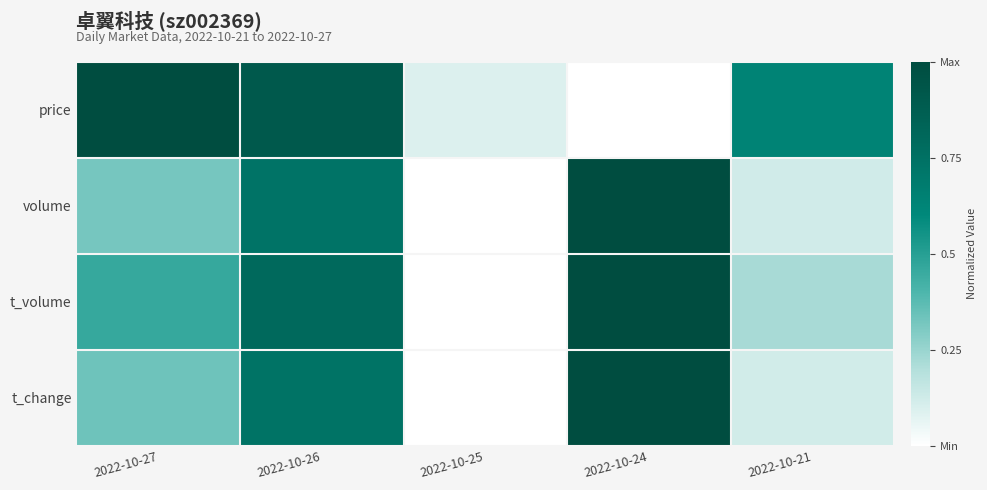

Which has a higher value, 2022-10-25 or 2022-10-21?

2022-10-21